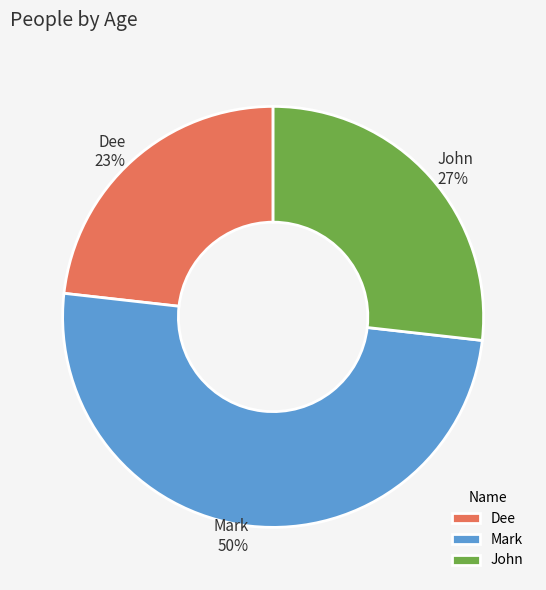

True or false: Mark accounts for 50% of the total.

True